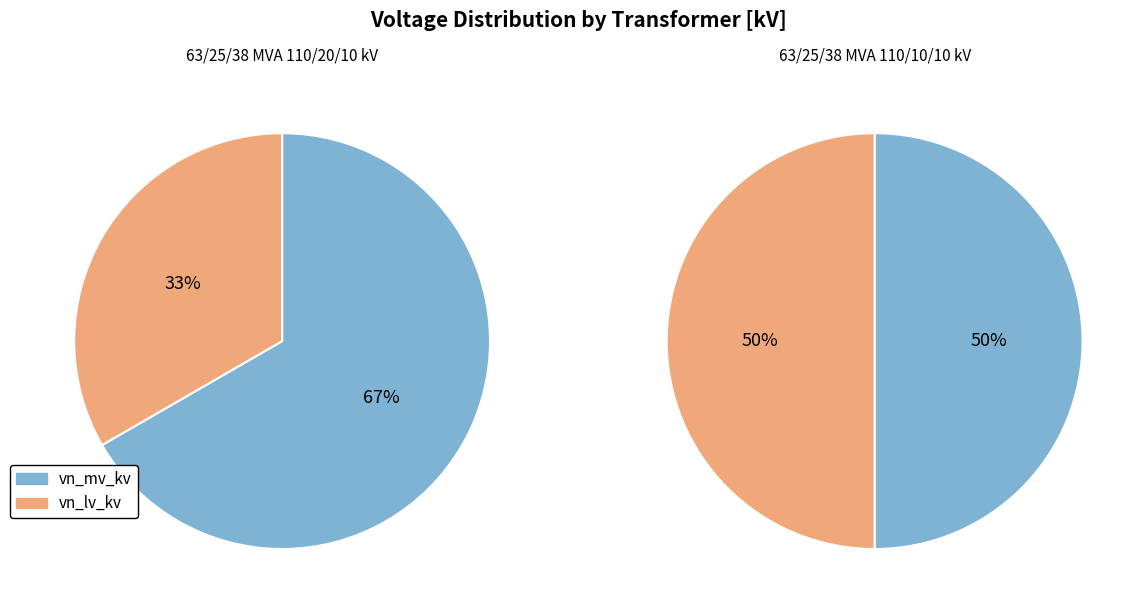

To the nearest percent, what percentage of the pie is values_vn_lv_kv?

33%